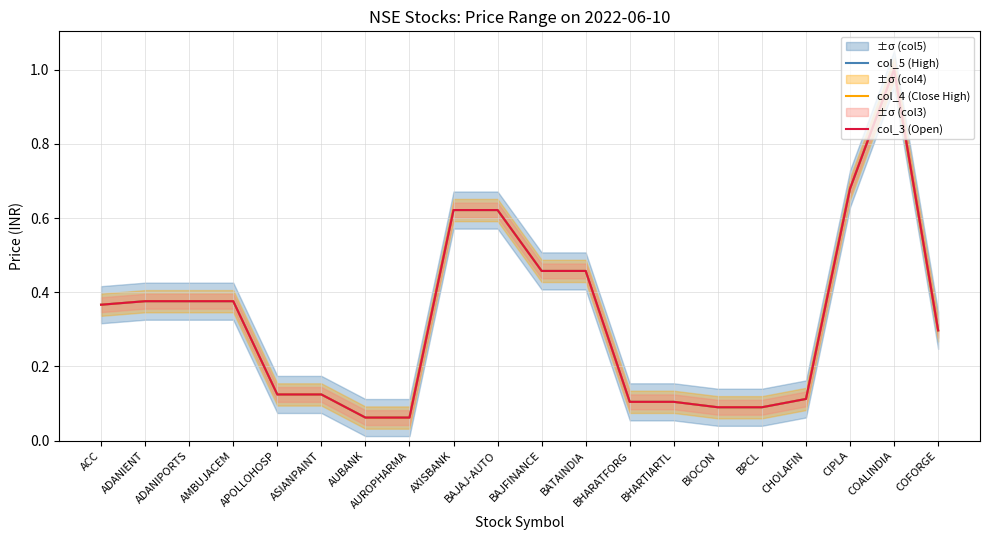

What is the label of the 1st point from the right?

COFORGE